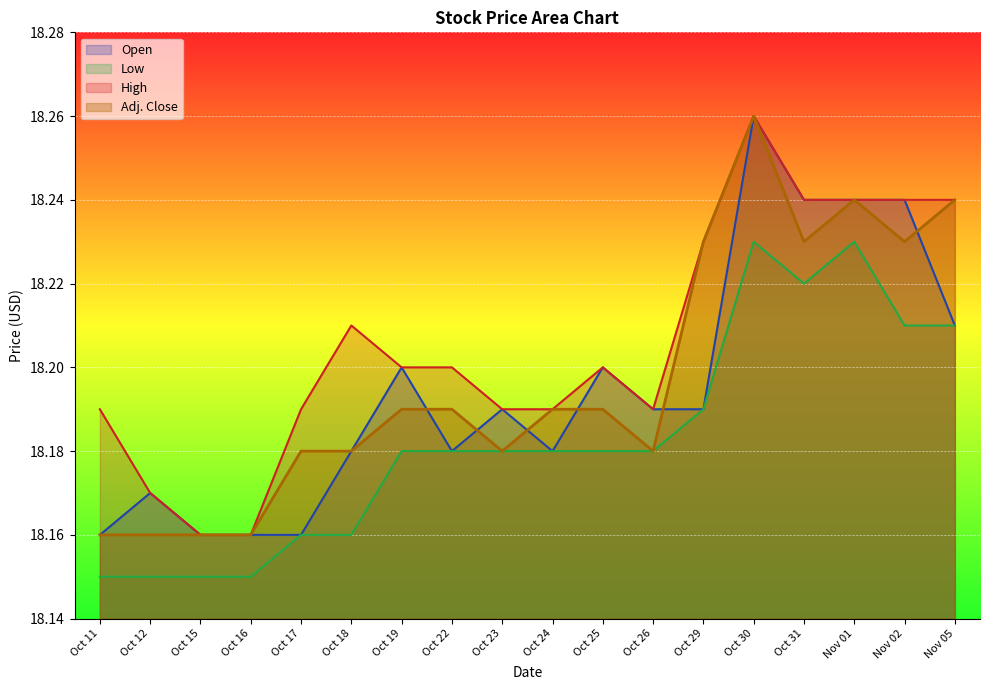

Which category has the highest value across all series?

Oct 30